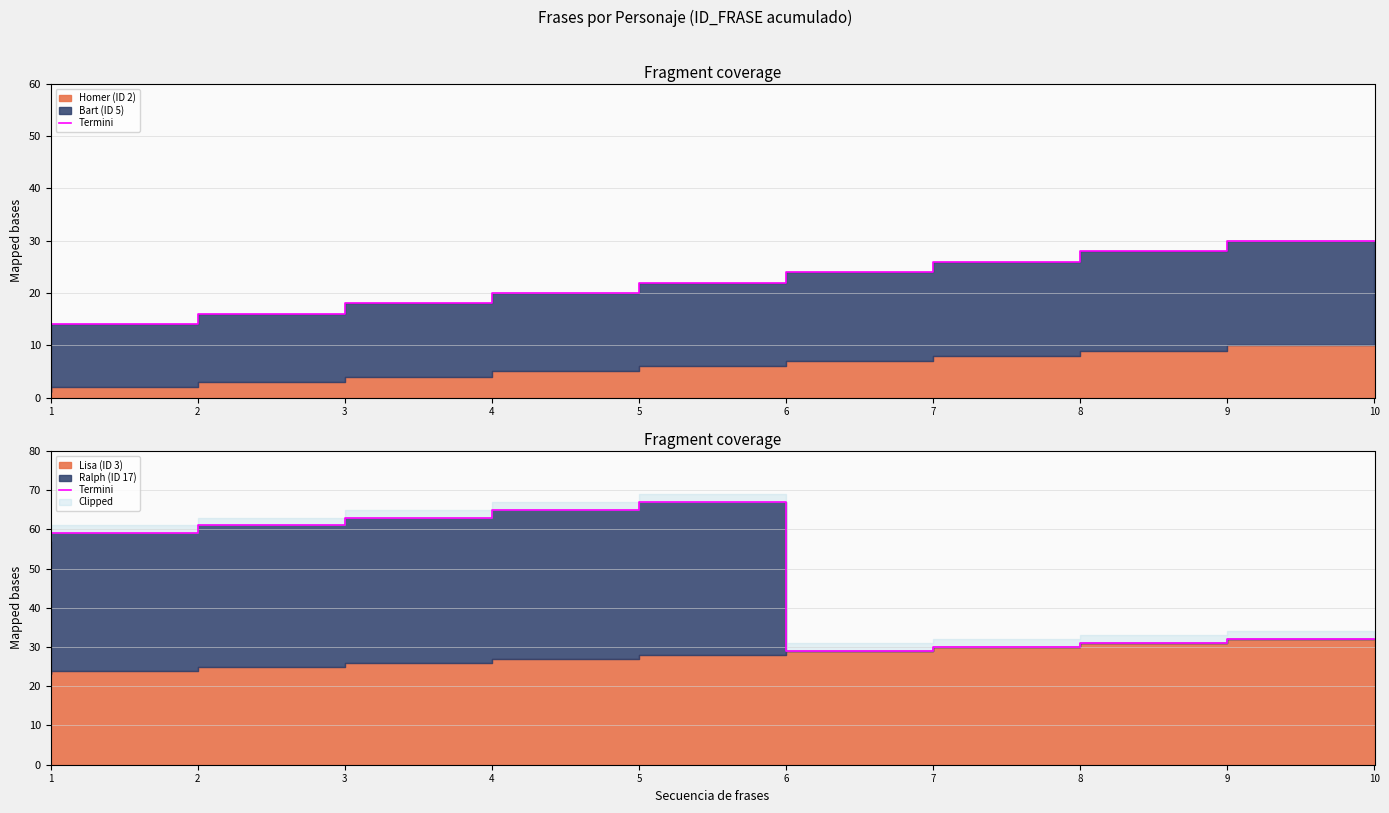

What is the average value?

49